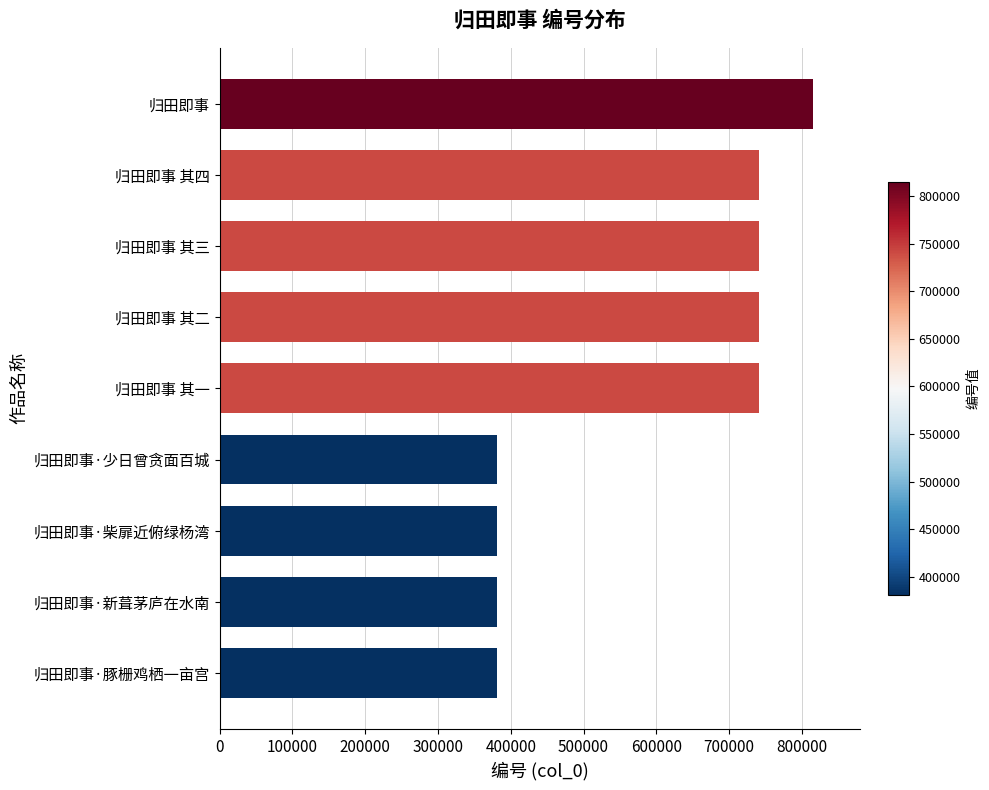

The value at 归田即事·豚栅鸡栖一亩宫 is 380556. True or false?

True